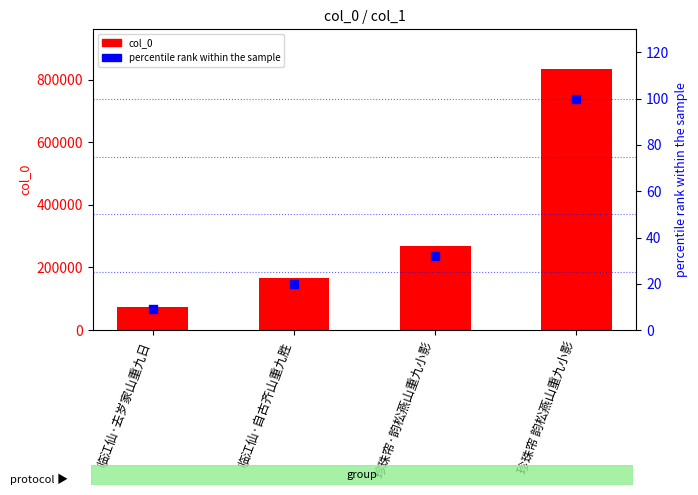

Which series has the largest total across all categories?

col_0